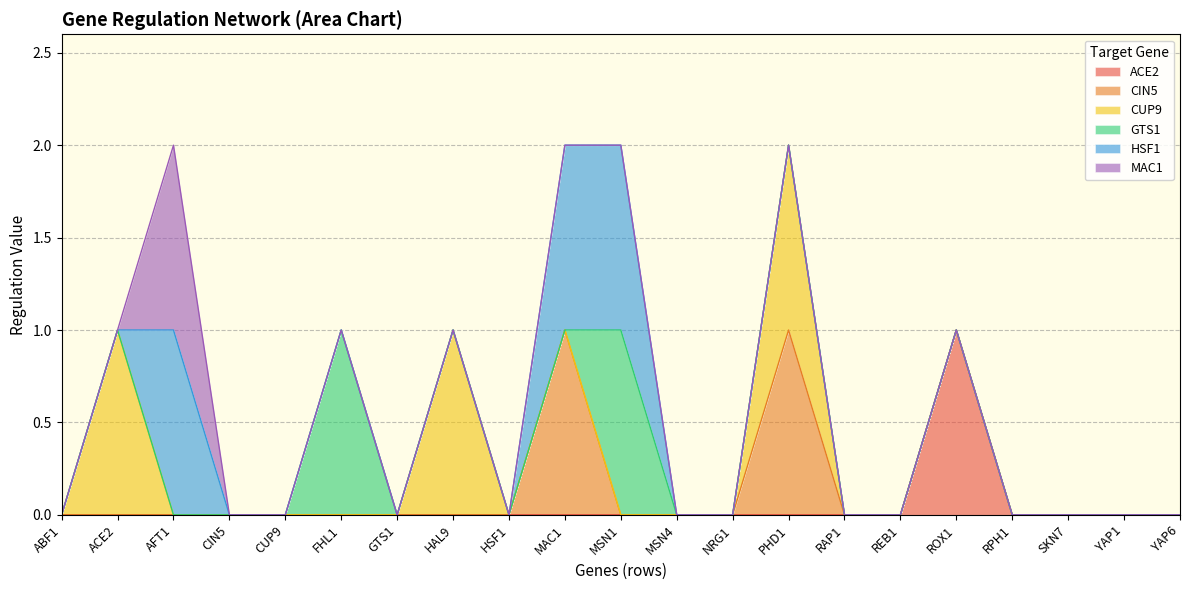

How many times do HSF1 and CUP9 cross each other?

1